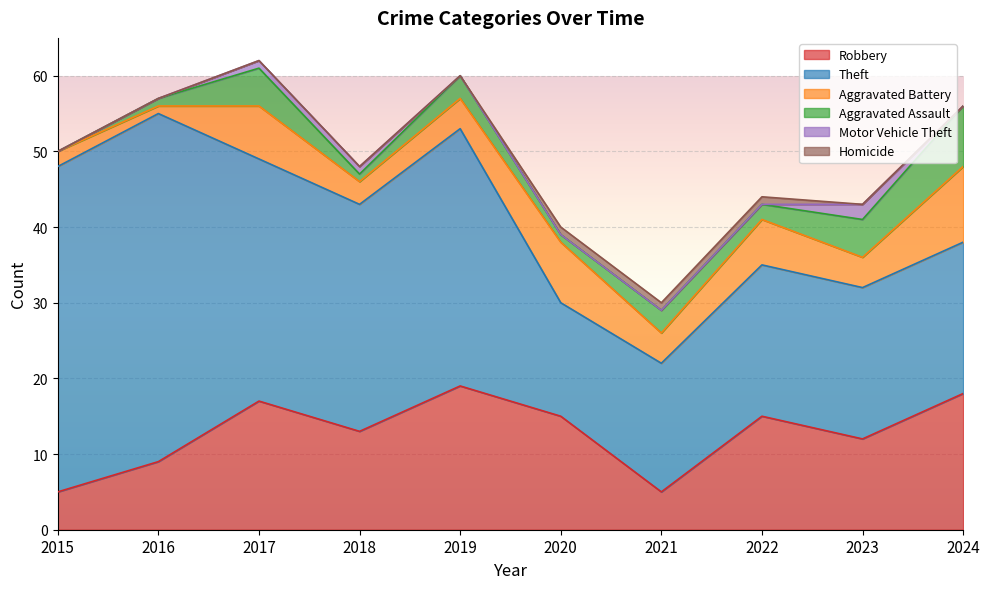

What is the spread (max minus min) of values at 2016?

46